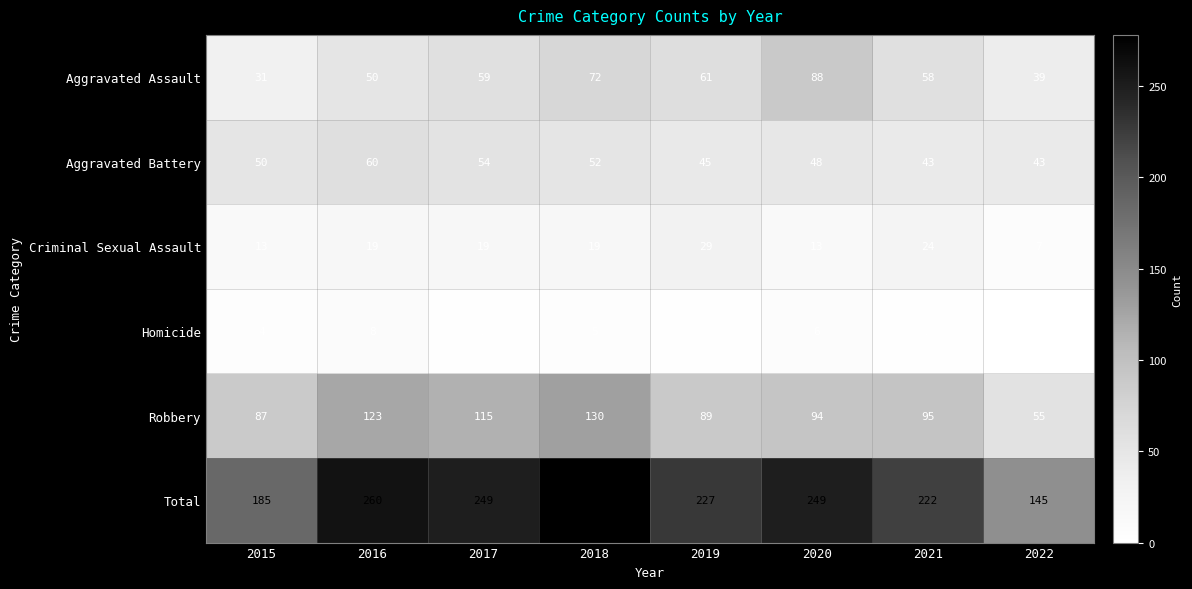

The value of Aggravated Assault at 2015 is 14. True or false?

False